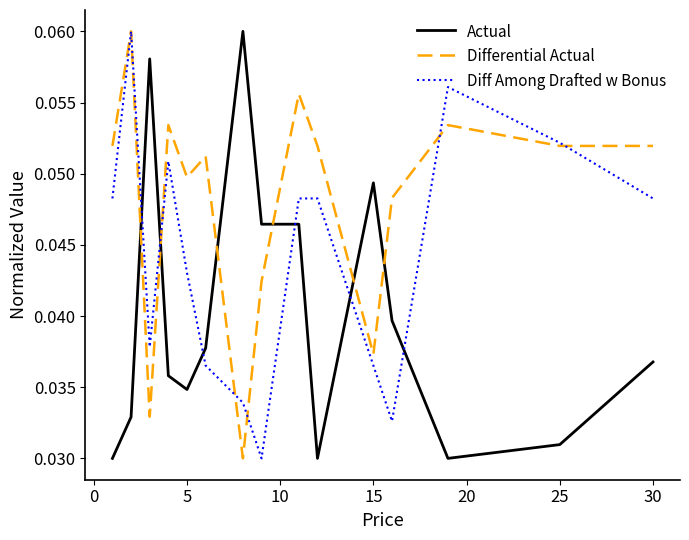

What are all the series names shown in the legend?

Actual, Differential Actual, Diff Among Drafted w Bonus